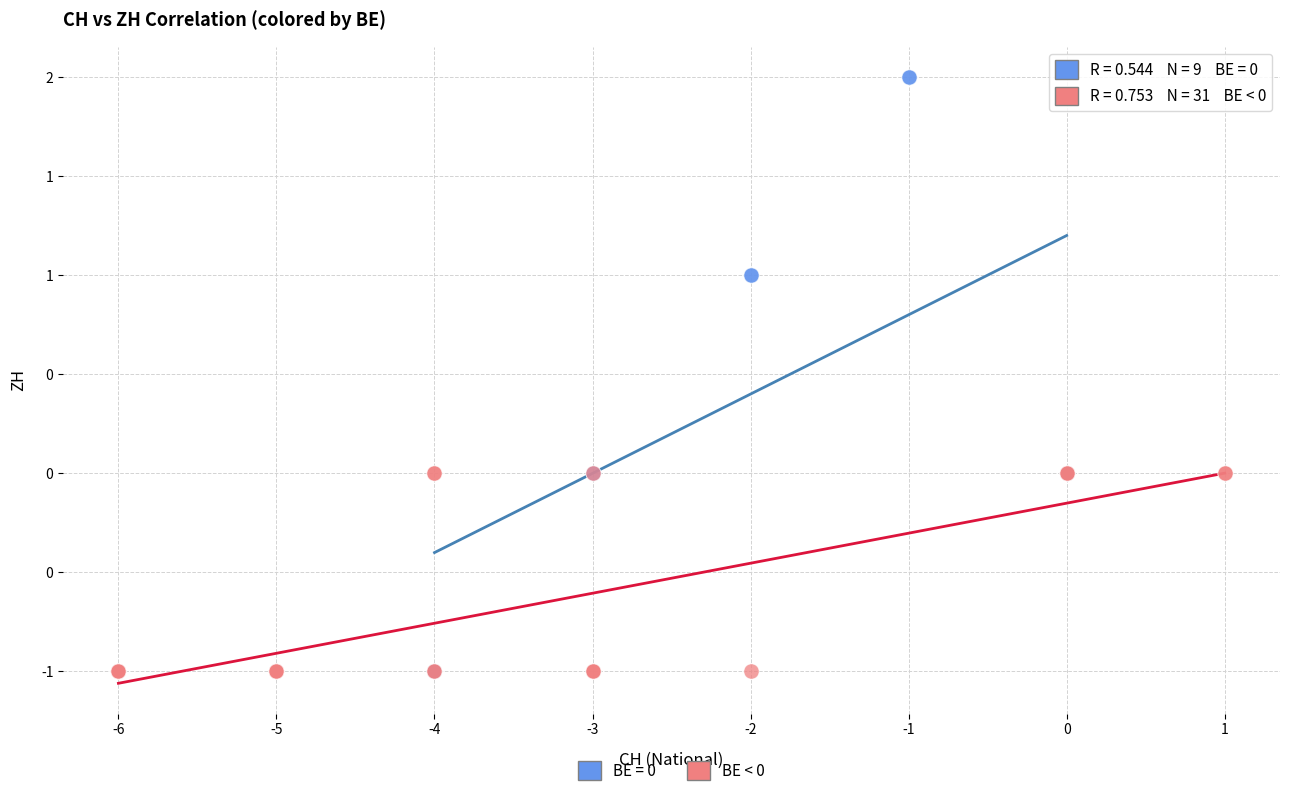

What are all the series names shown in the legend?

BE = 0, BE < 0